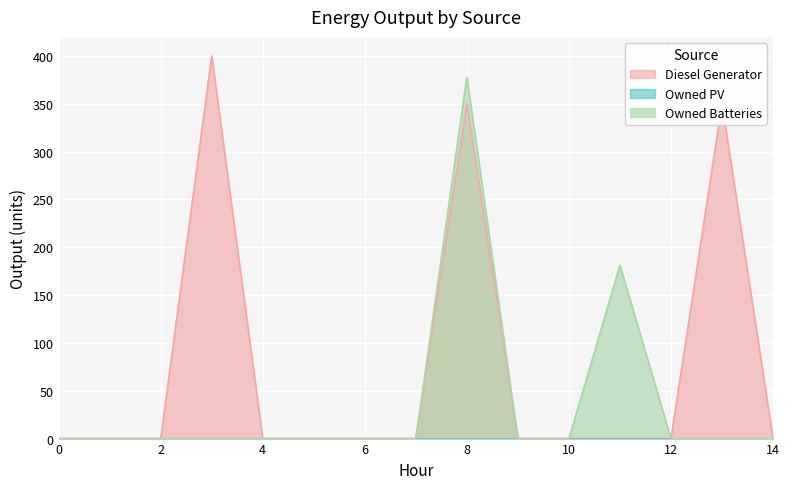

Which series has the largest total across all categories?

Diesel Generator